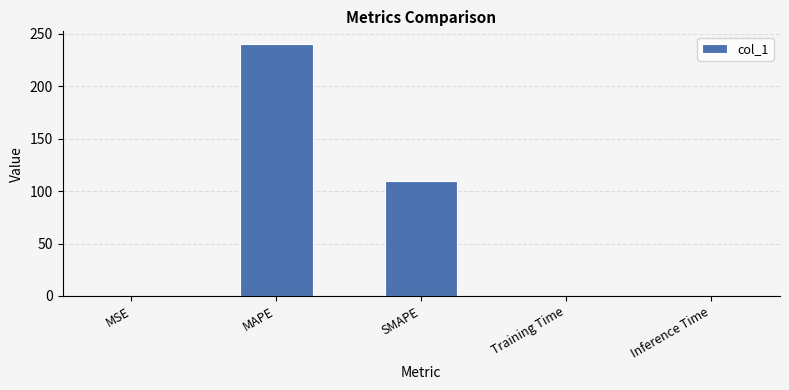

What is the average value?

69.9